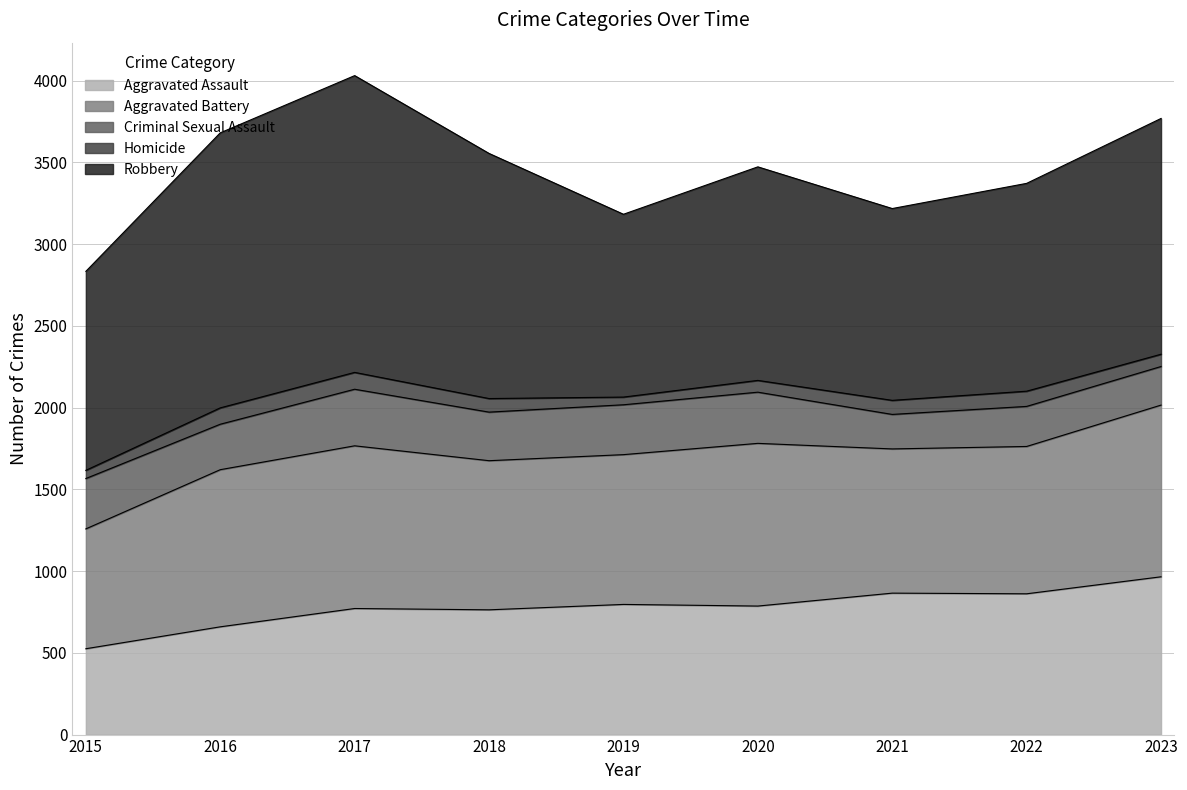

Which series has the largest range (max minus min)?

Robbery